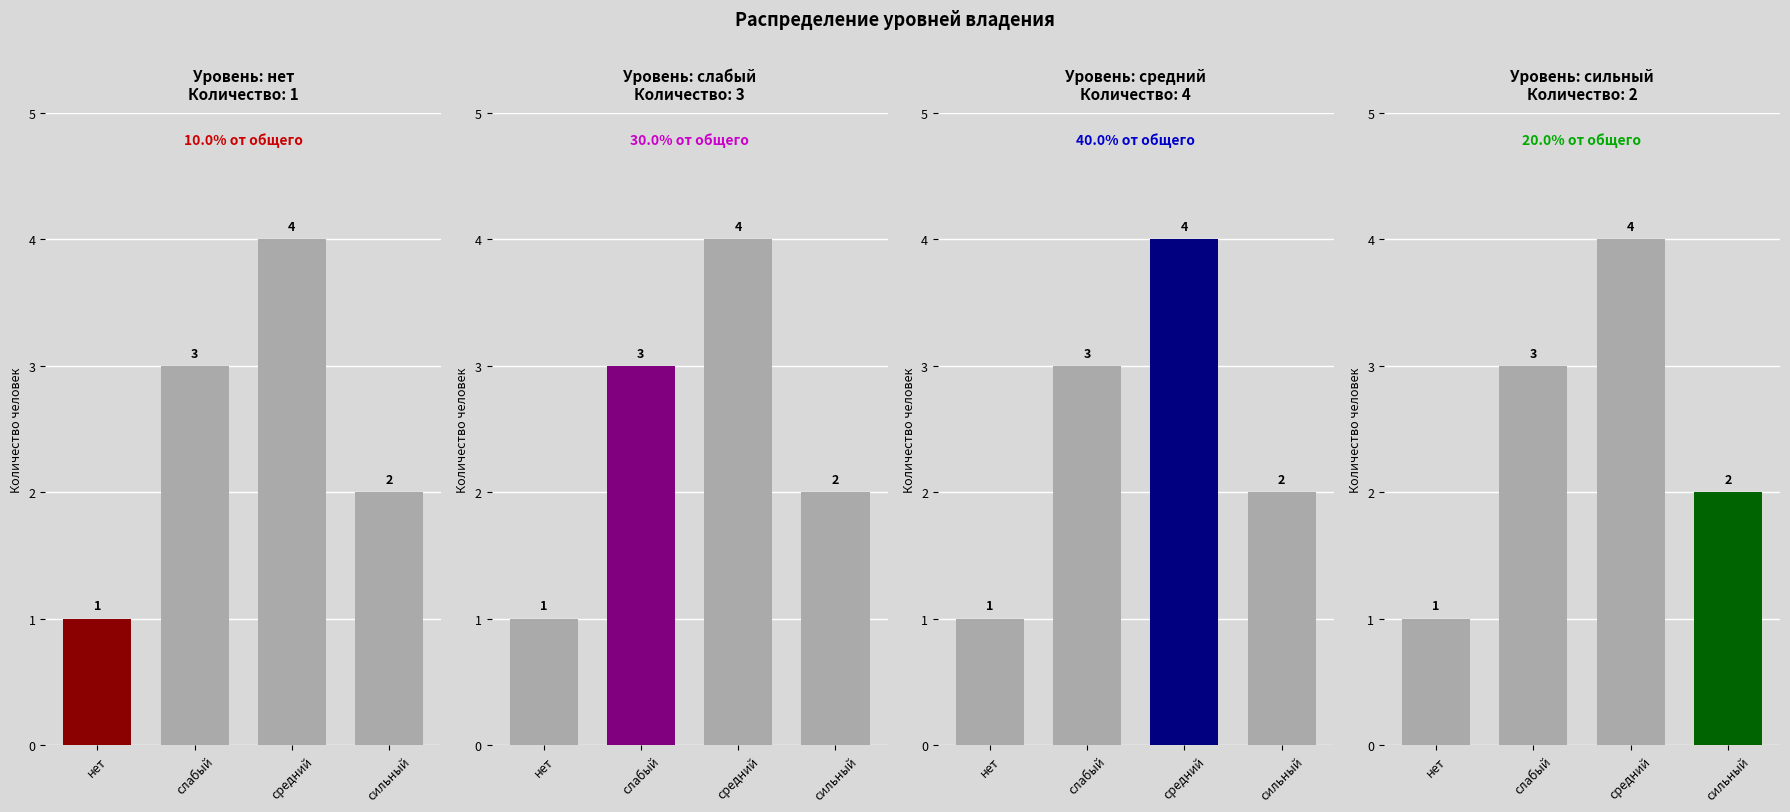

At which category is the sum across all series the highest?

средний